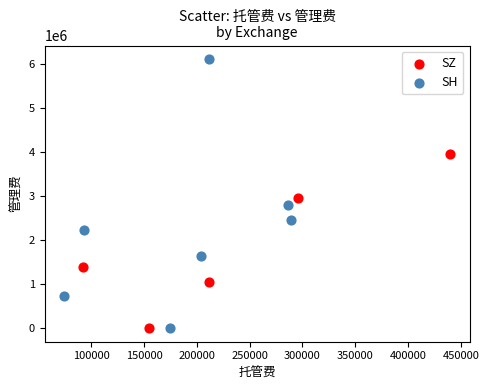

Which series contains the highest Y value?

SH